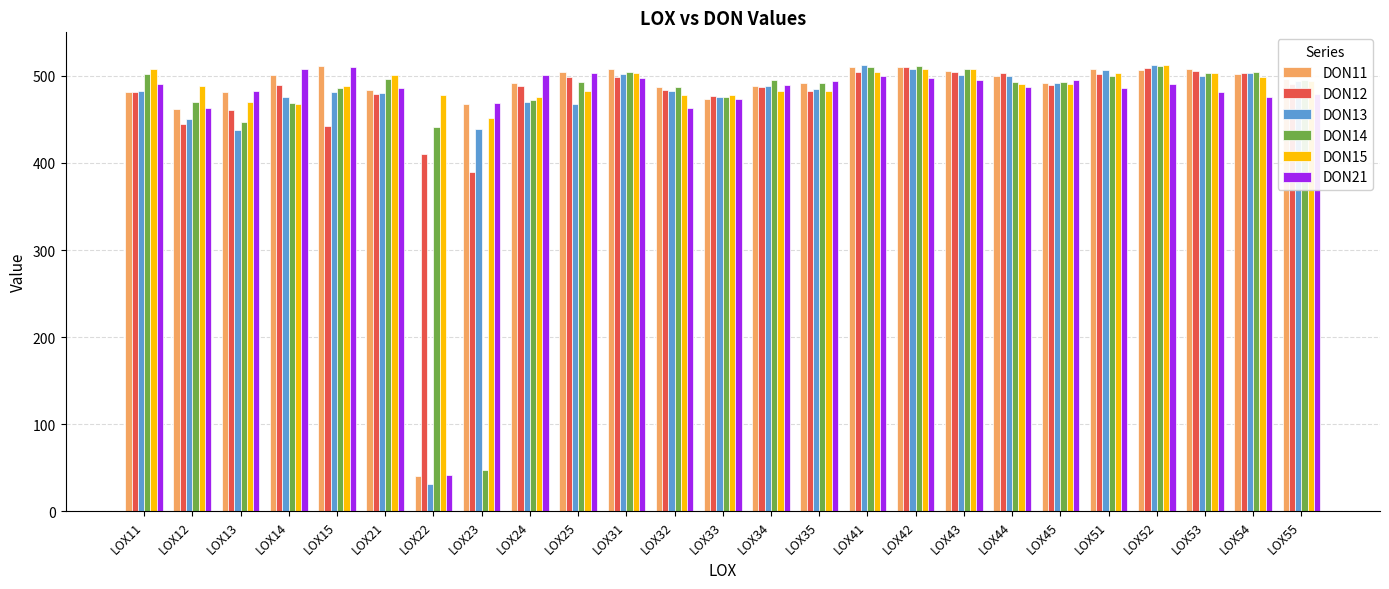

Is the value of DON12 at LOX51 greater than the value of DON15 at LOX44?

Yes